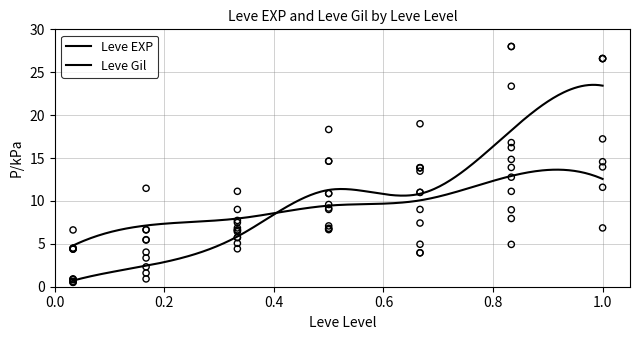

What is the total value across all series at 20?

27.3